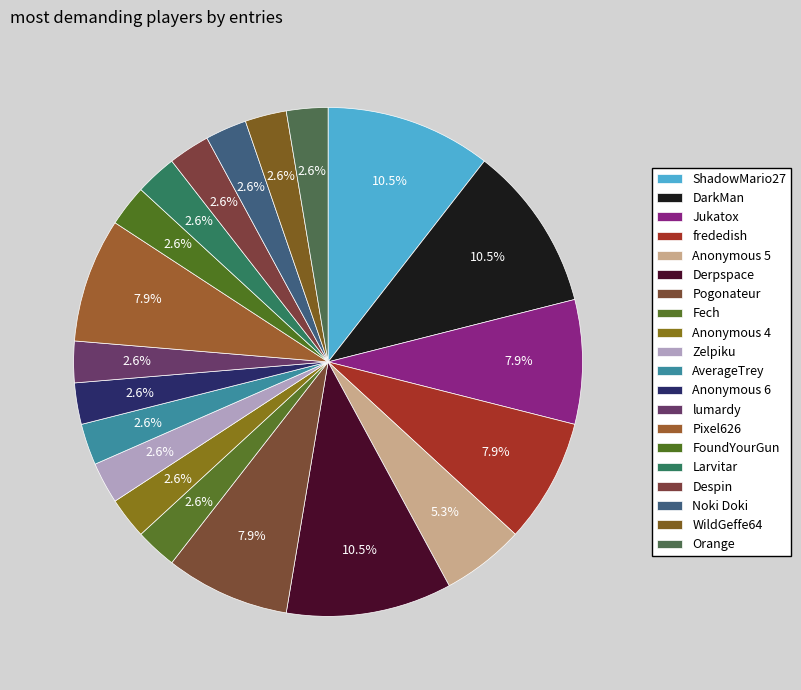

Do Pixel626 and AverageTrey together represent more than half of the pie?

No